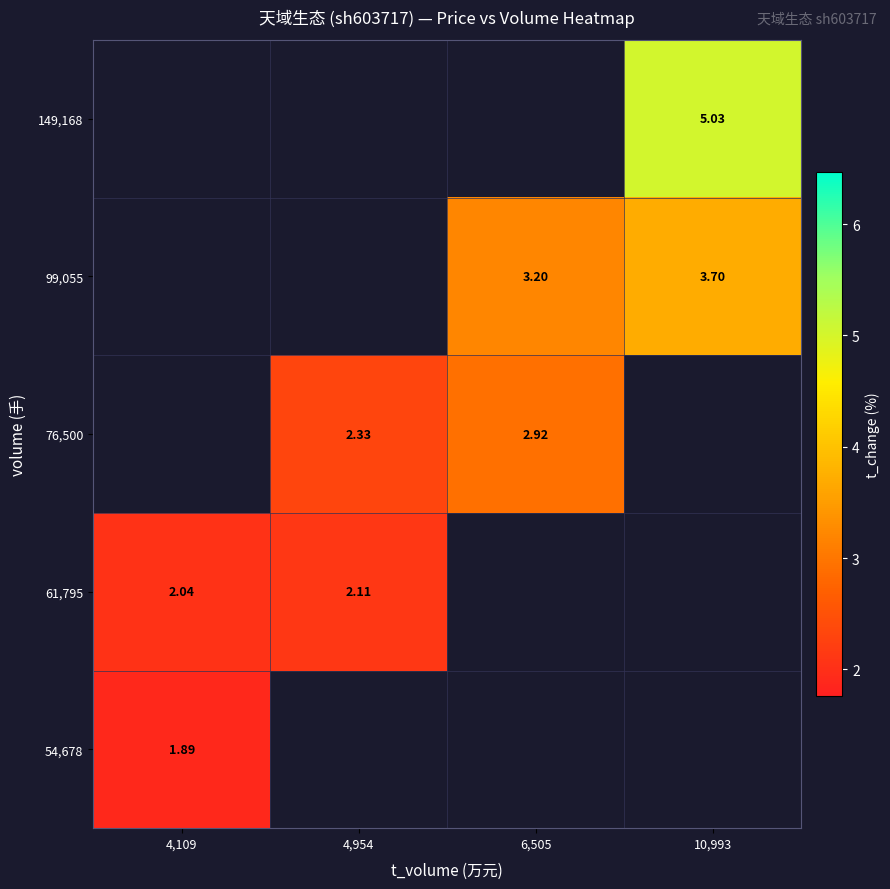

How many series are shown in this chart?

5